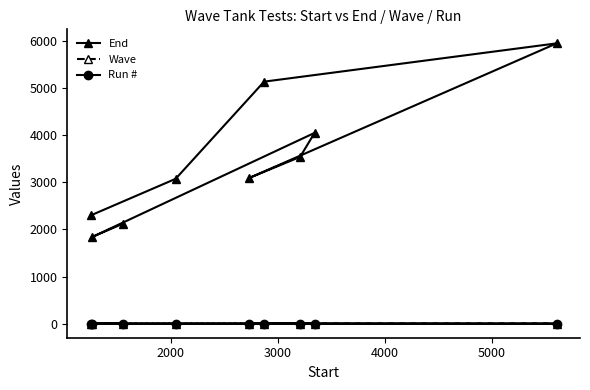

At how many categories does at least one series exceed 1420?

9